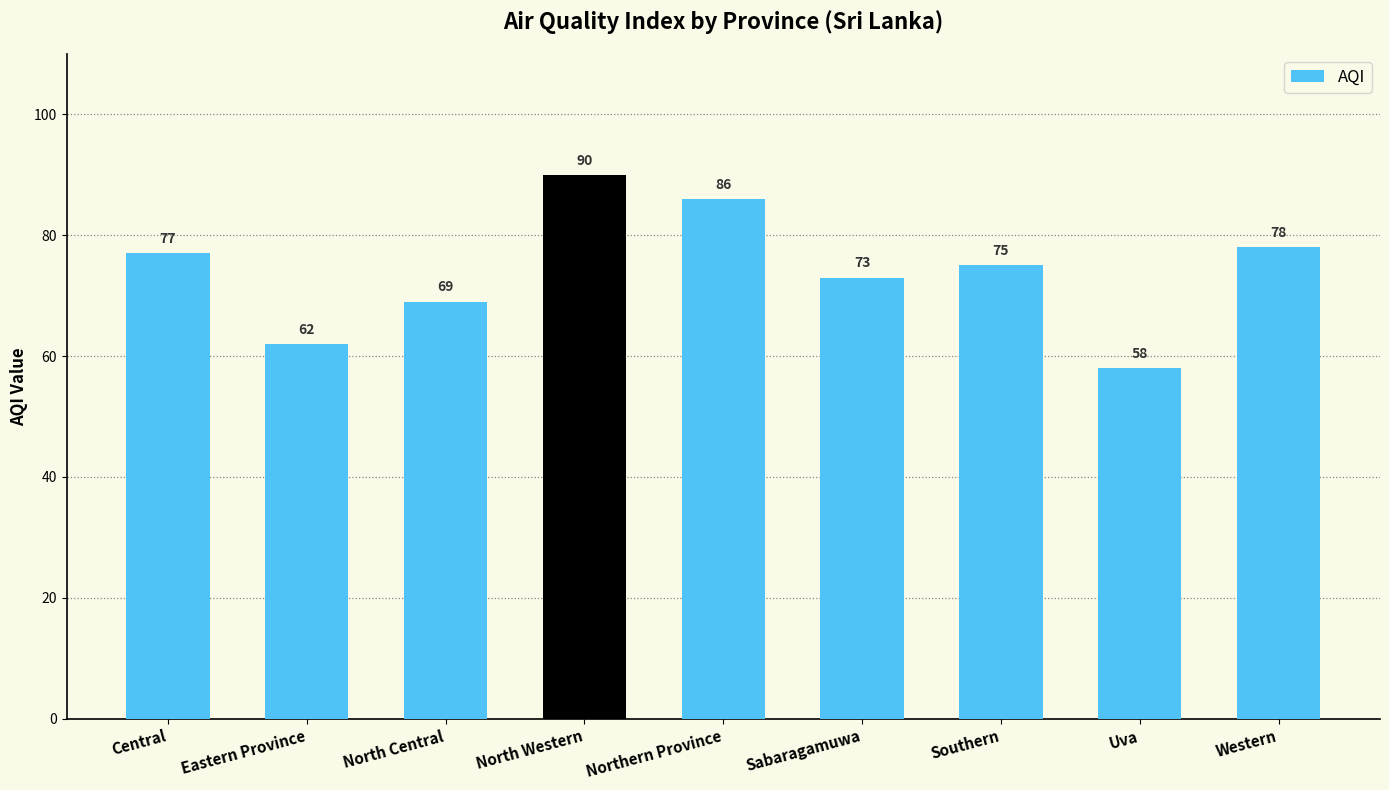

Are the bars horizontal?

No